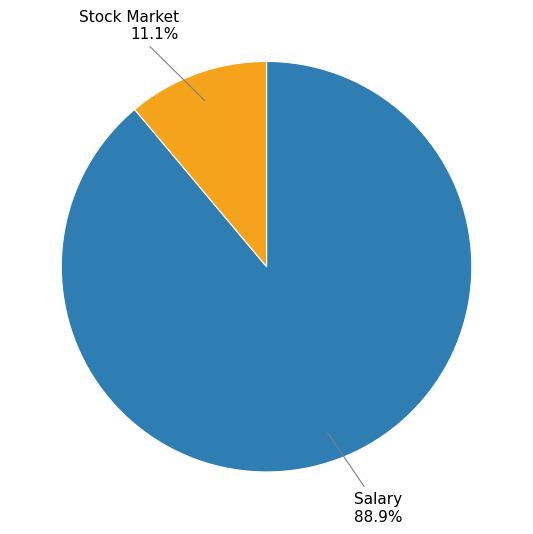

To the nearest percent, what is the average slice percentage?

50%